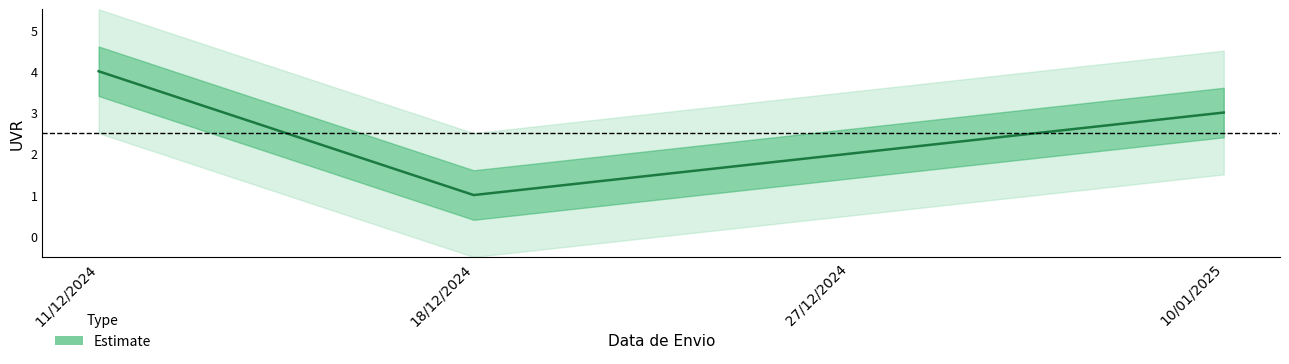

Which has a higher value, 11/12/2024 or 10/01/2025?

11/12/2024